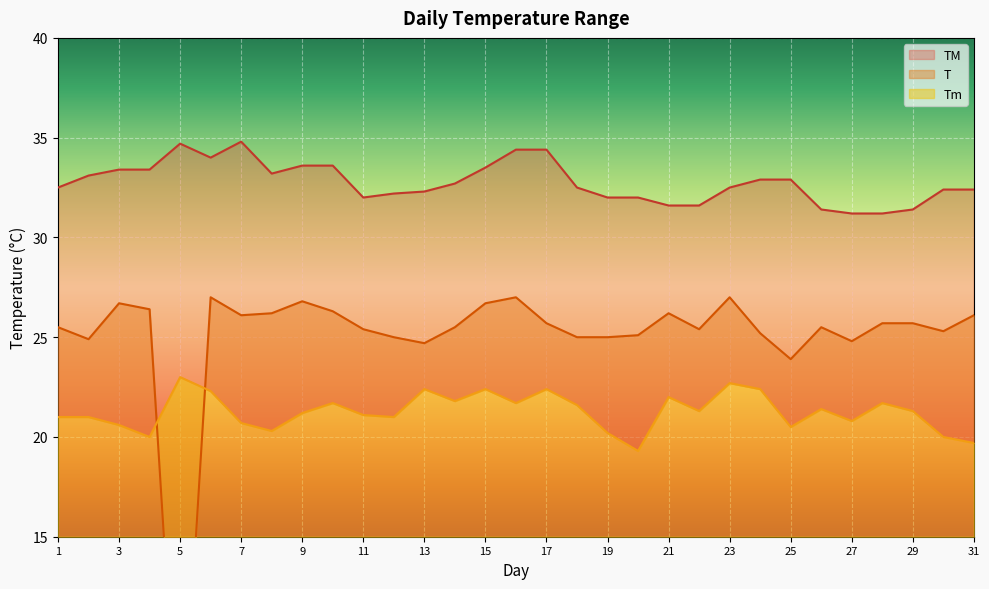

What is the value of the Tm point at the 13th from the left?

22.4